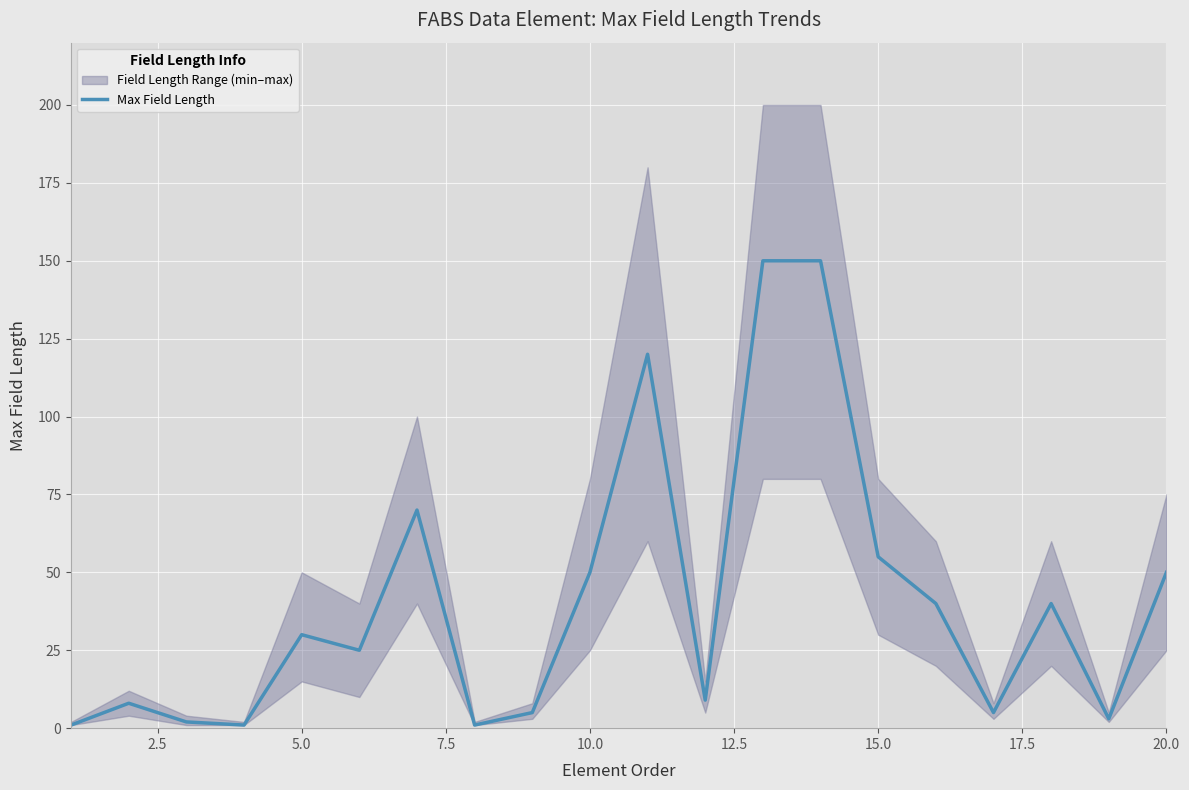

What is the smallest value displayed?

1